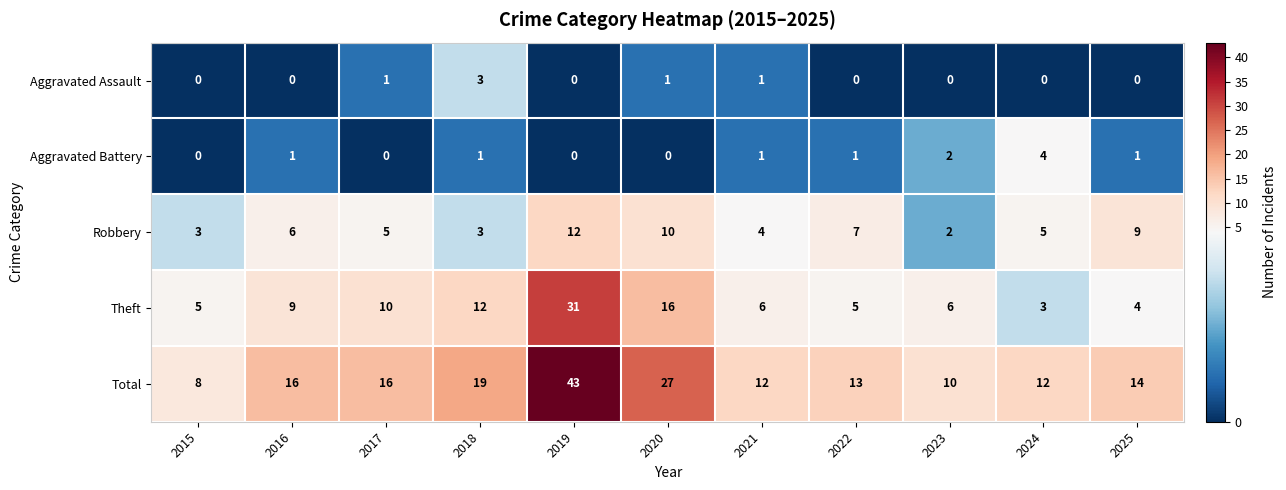

What is the highest value of the Aggravated Battery series?

4